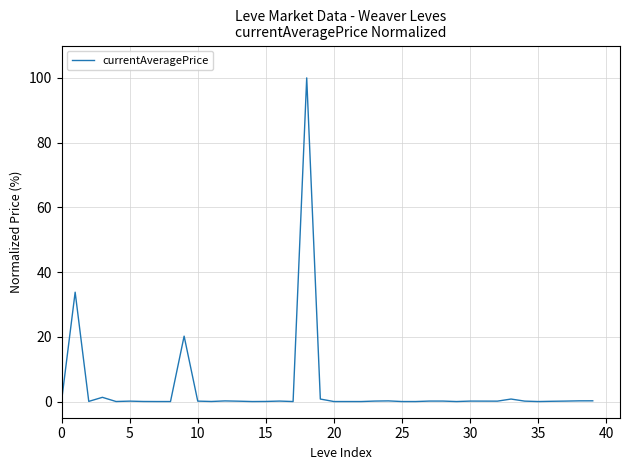

What is the greatest value displayed?

100.0